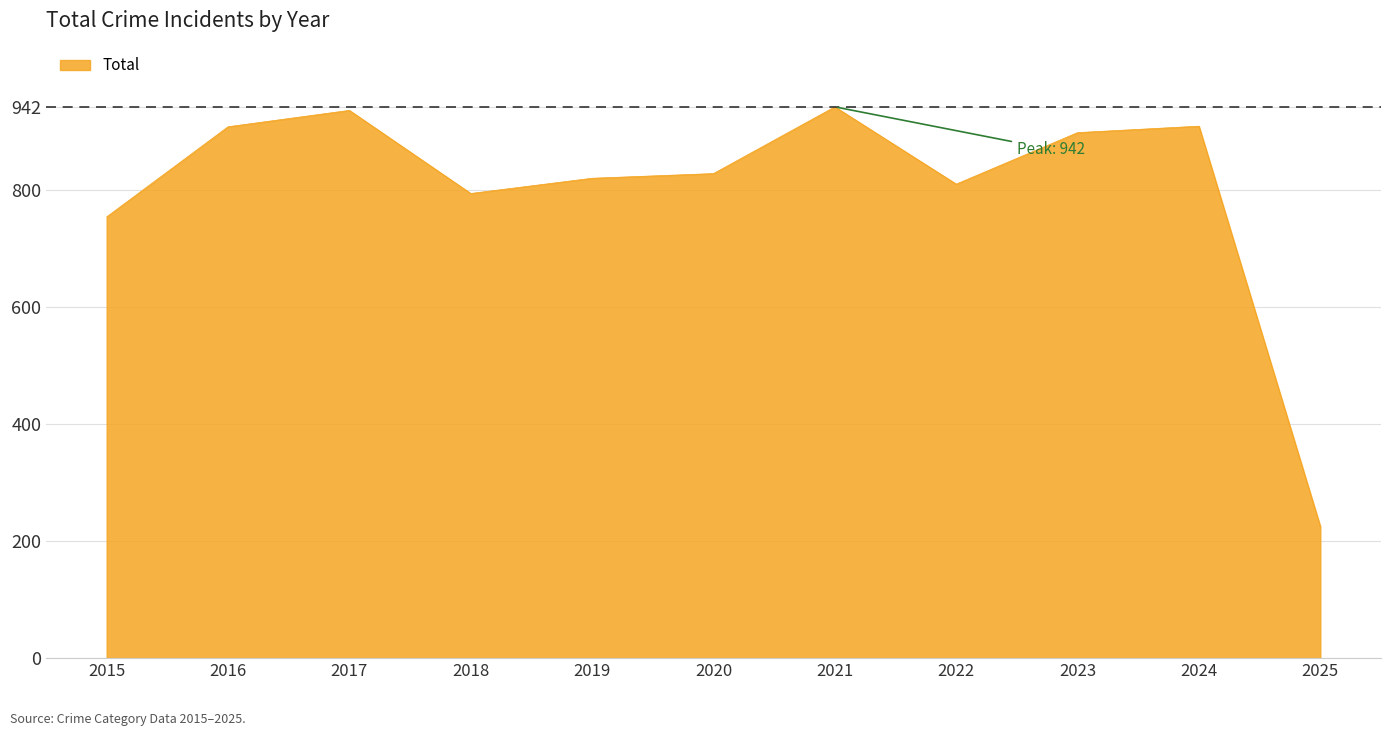

Approximately how many times larger is the value at 2015 compared to 2024?

0.8